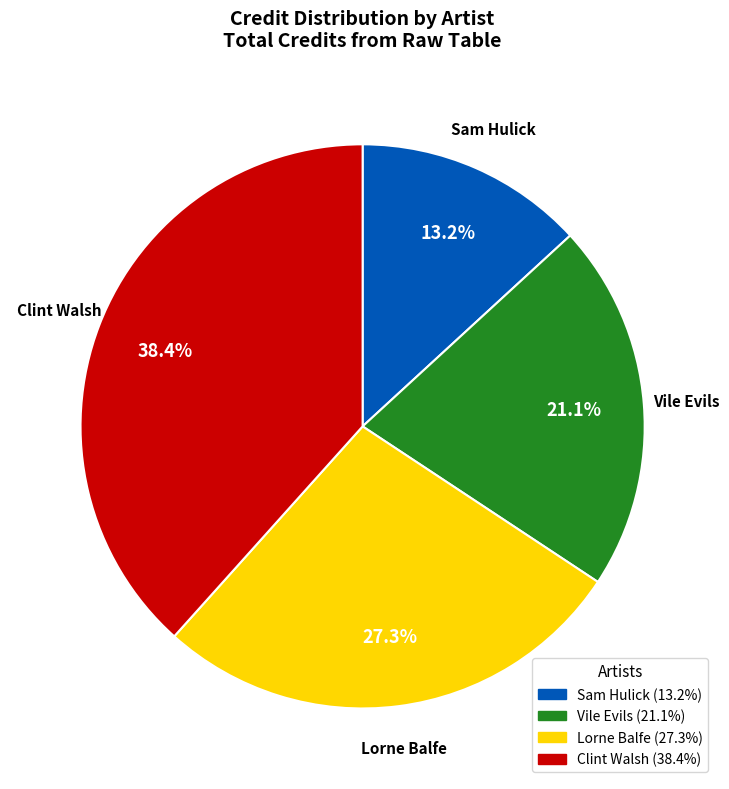

To the nearest percent, what is the average slice percentage?

25%